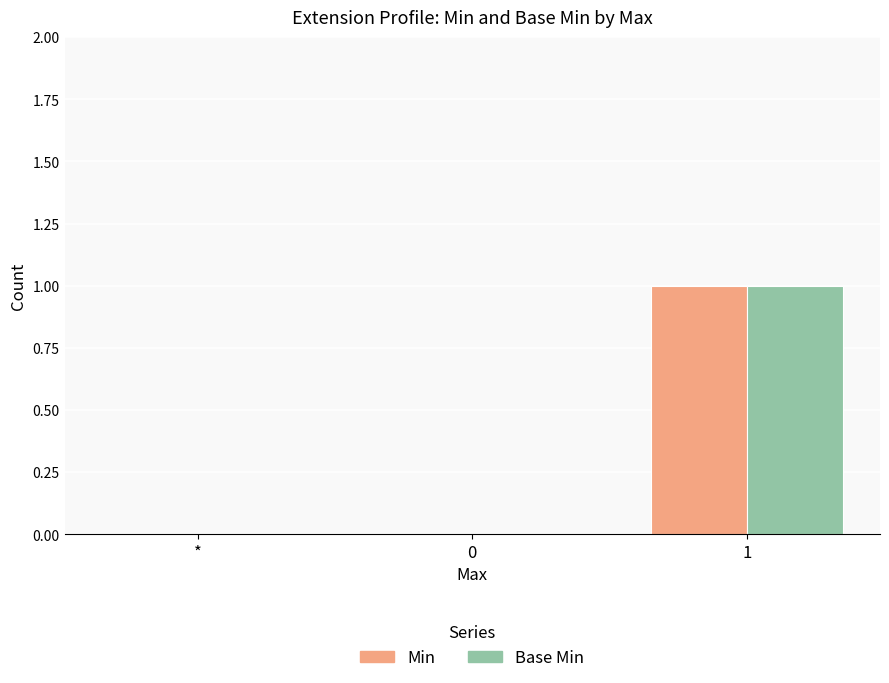

Reading left to right, transcribe all the data shown in this chart.

Min: *=0	0=0	1=1
Base Min: *=0	0=0	1=1